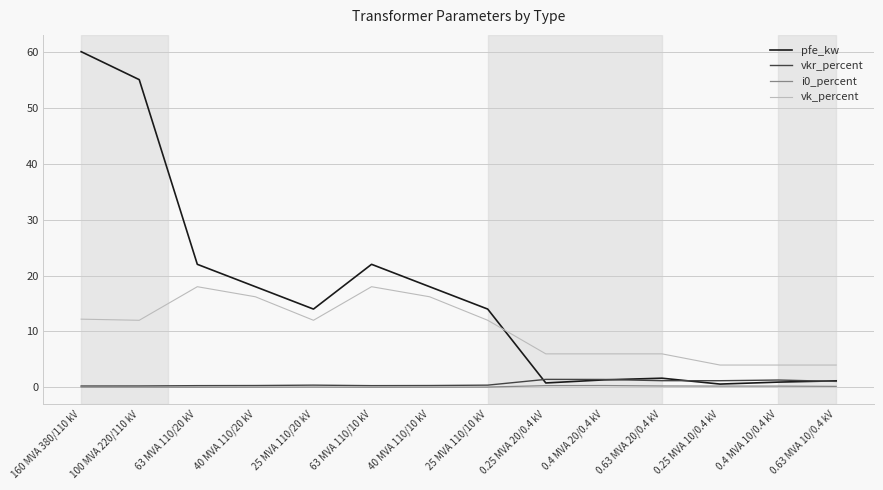

Which series has the widest spread of values?

pfe_kw